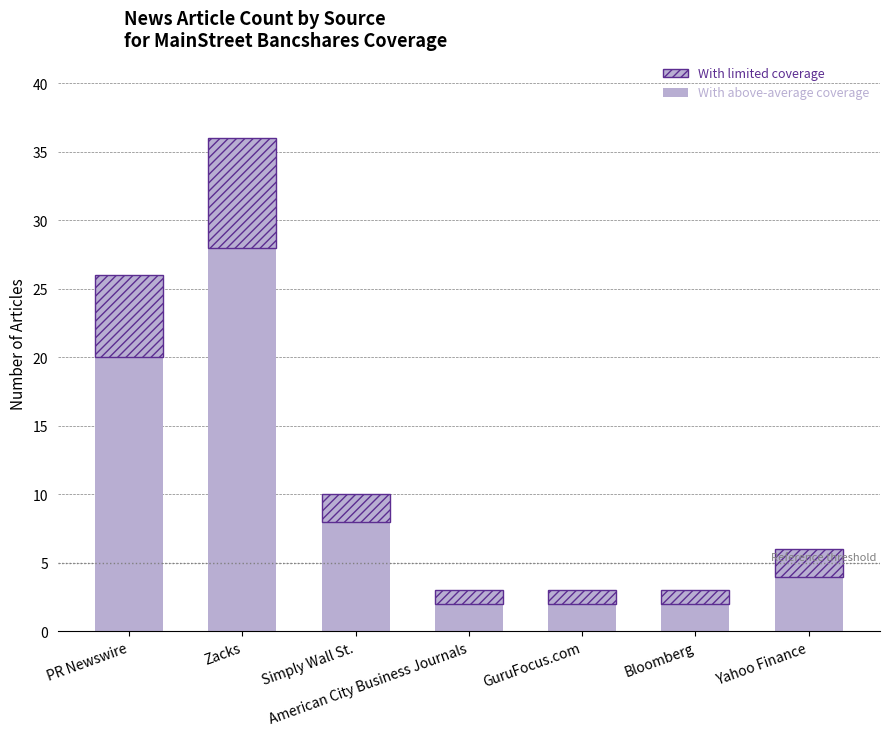

Rank the series by their average value, from lowest to highest.

With limited coverage, With above-average coverage